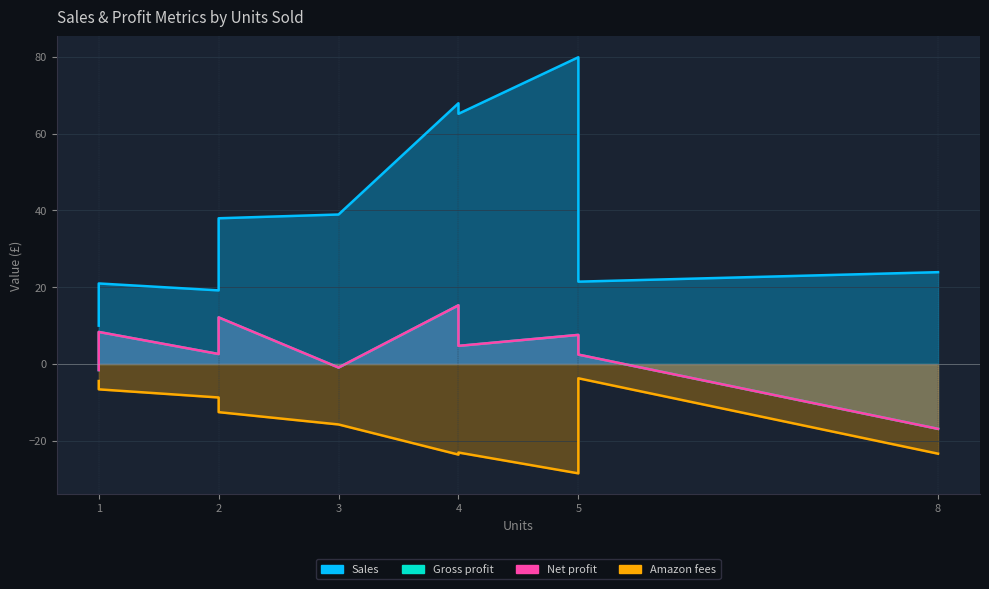

Reading left to right, what are all the values shown in this chart?

Sales: 8=23.9	5=79.9	5=21.4	4=67.9	4=65.2	3=38.9	2=19.2	2=38.0	1=21.0	1=10.0
Gross profit: 8=-16.9	5=7.6	5=2.5	4=15.3	4=4.7	3=-0.9	2=2.6	2=12.1	1=8.3	1=-1.6
Net profit: 8=-16.9	5=7.6	5=2.5	4=15.3	4=4.7	3=-0.9	2=2.6	2=12.1	1=8.3	1=-1.6
Amazon fees: 8=-23.4	5=-28.5	5=-3.7	4=-23.6	4=-23.1	3=-15.8	2=-8.7	2=-12.5	1=-6.6	1=-4.4